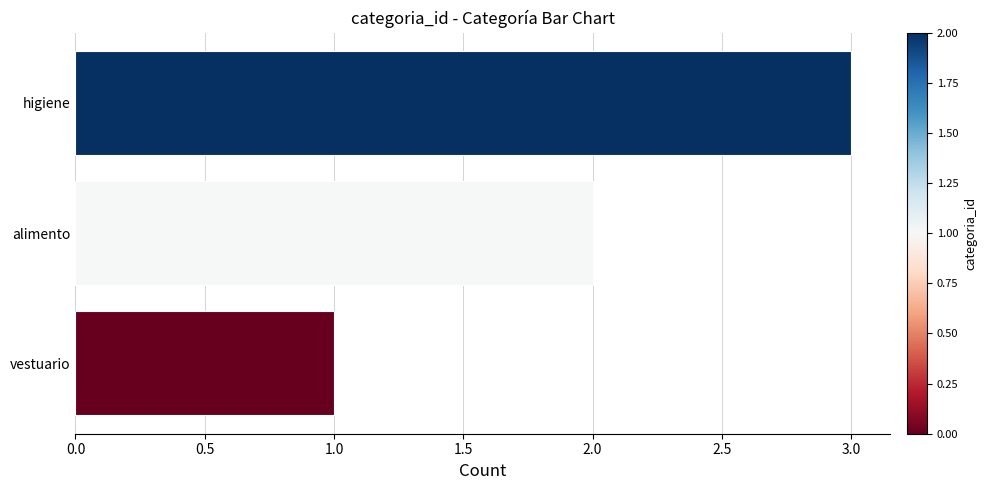

True or false: the data shows 3 at higiene.

True